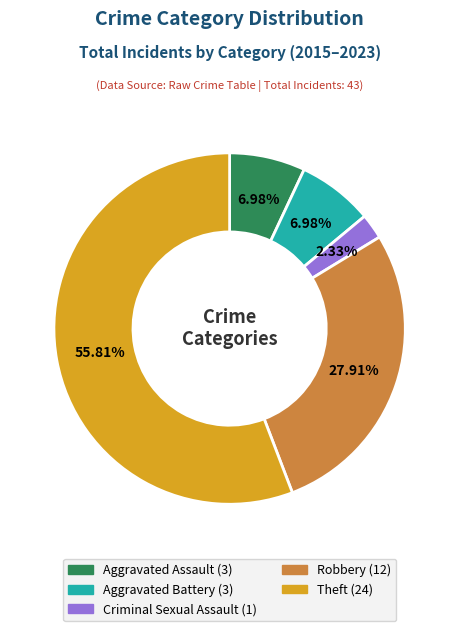

What percentage is NOT represented by Robbery?

72.1%